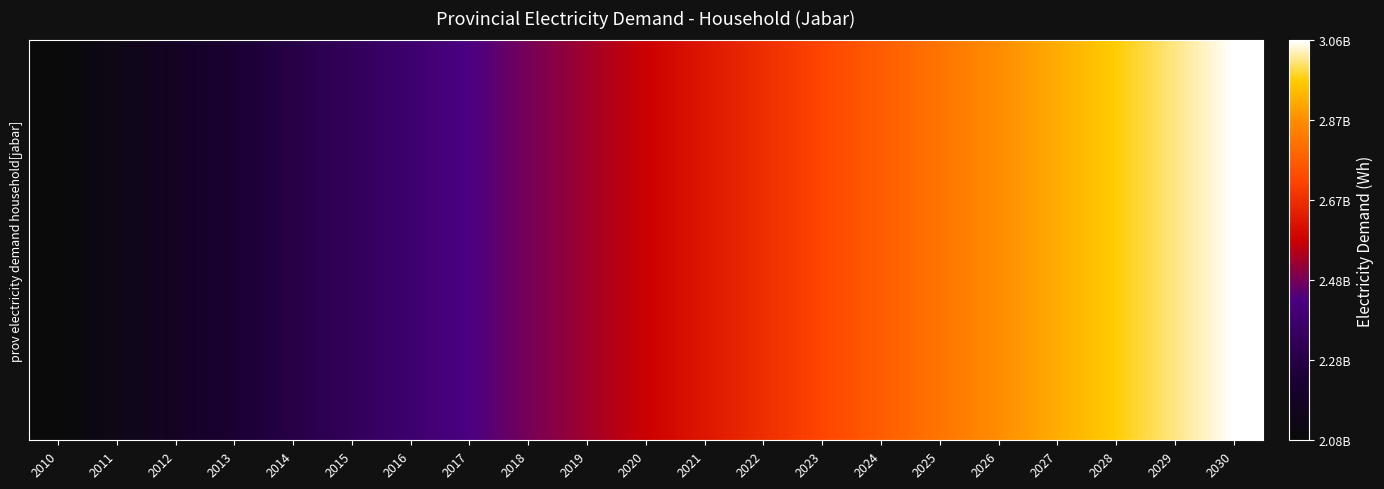

How many data points does each series have?

21